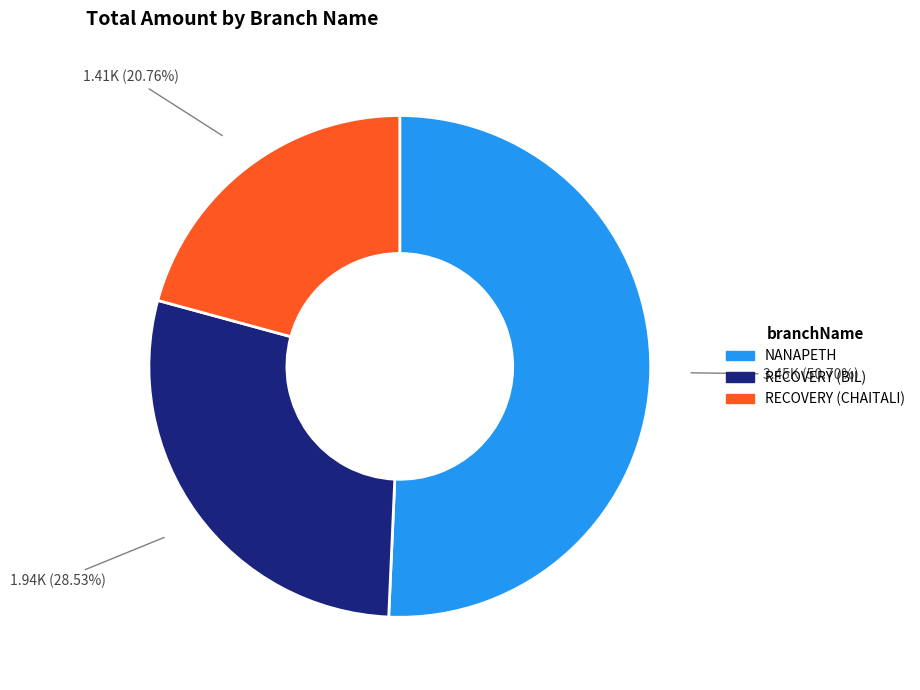

Rank the categories by value from highest to lowest.

NANAPETH, RECOVERY (BIL), RECOVERY (CHAITALI)